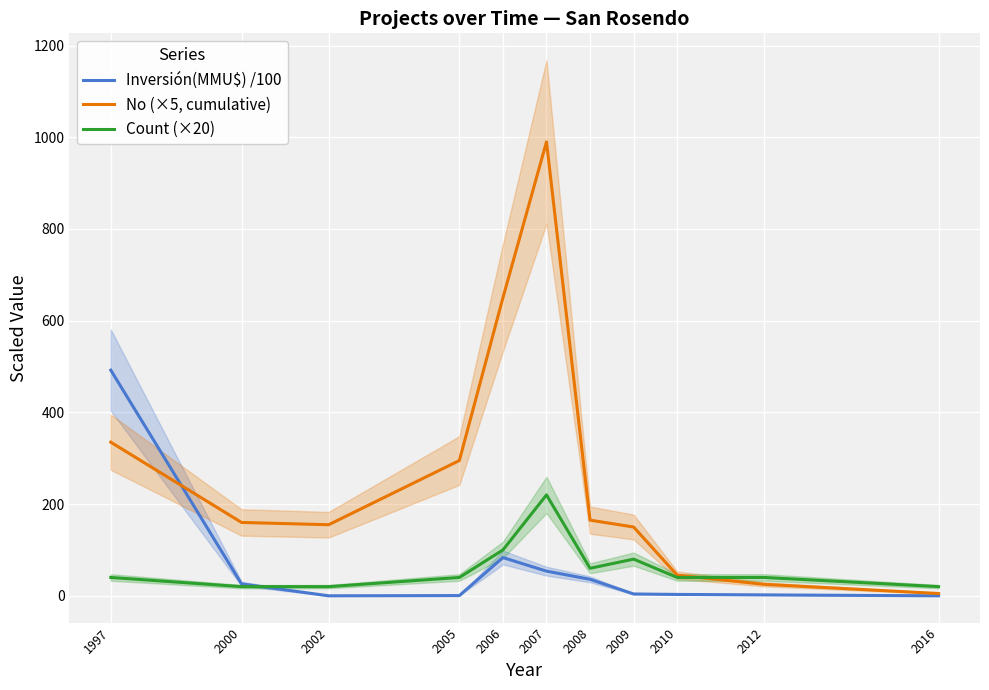

List the series in order of their peak value, highest first.

No (×5, cumulative), Inversión(MMU$) /100, Count (×20)